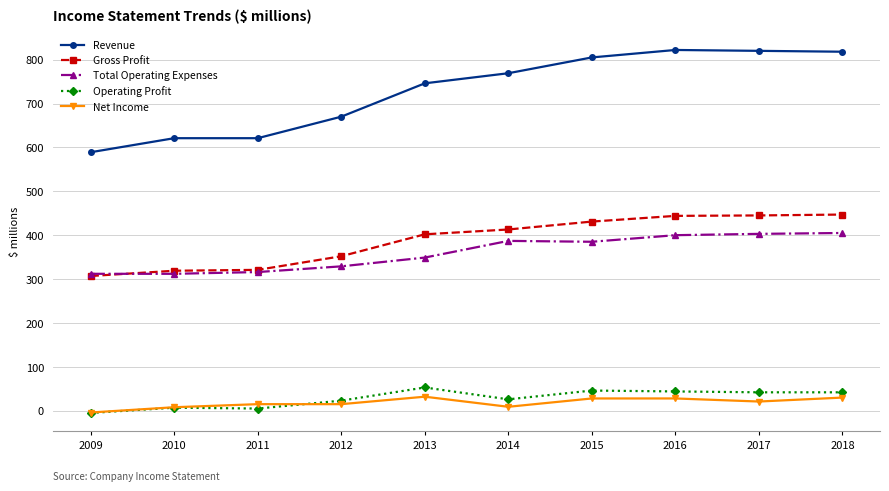

What is the maximum value shown in the chart?

822